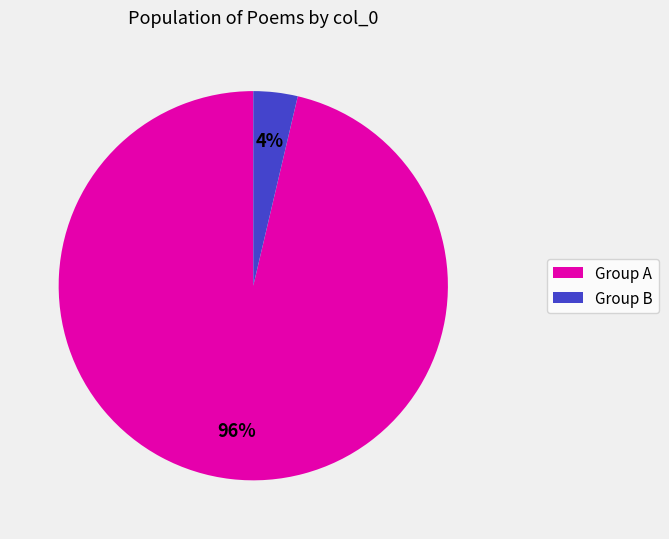

What is the largest slice in the pie chart?

Group A